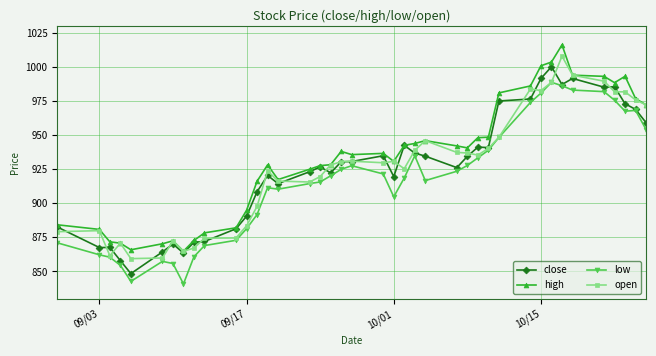

What is the average value of the close series?

925.4